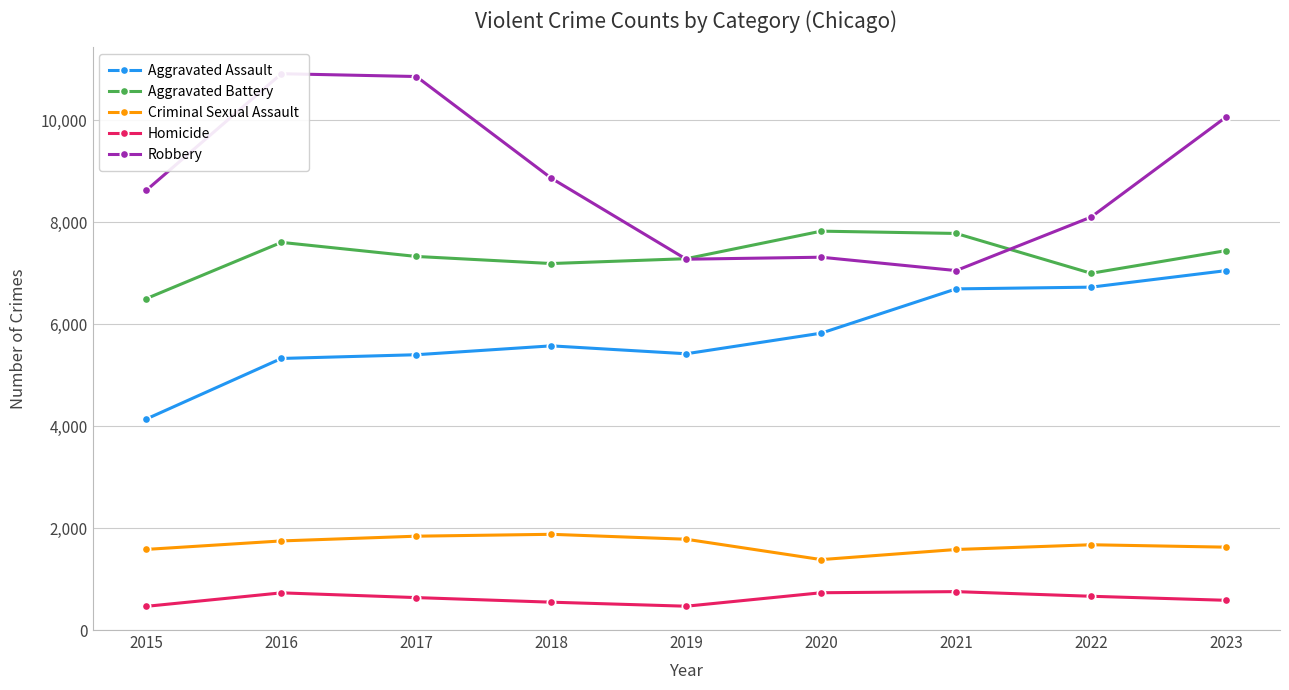

What is the greatest value displayed?

10908